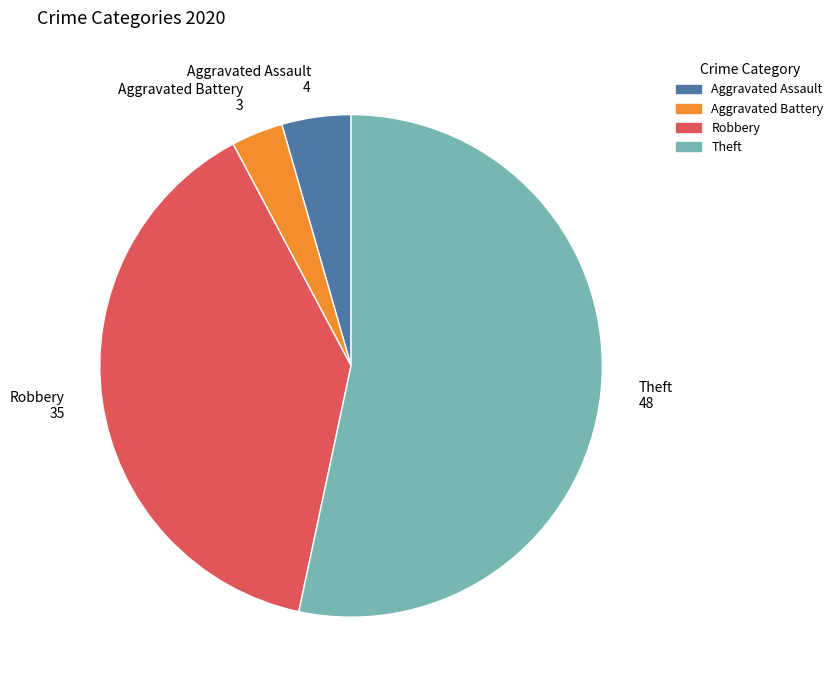

Which slice is the largest?

Theft